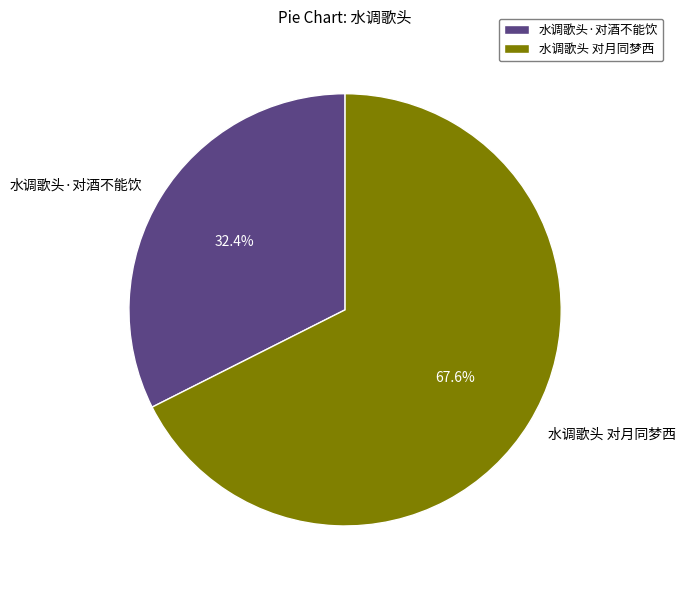

The 水调歌头 对月同梦西 slice represents 68% of the pie. True or false?

True